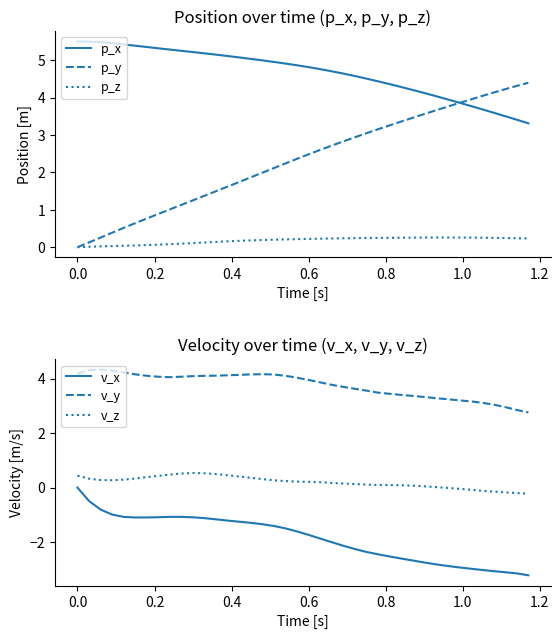

What is the value of the v_y point at the 7th from the left?

4.1